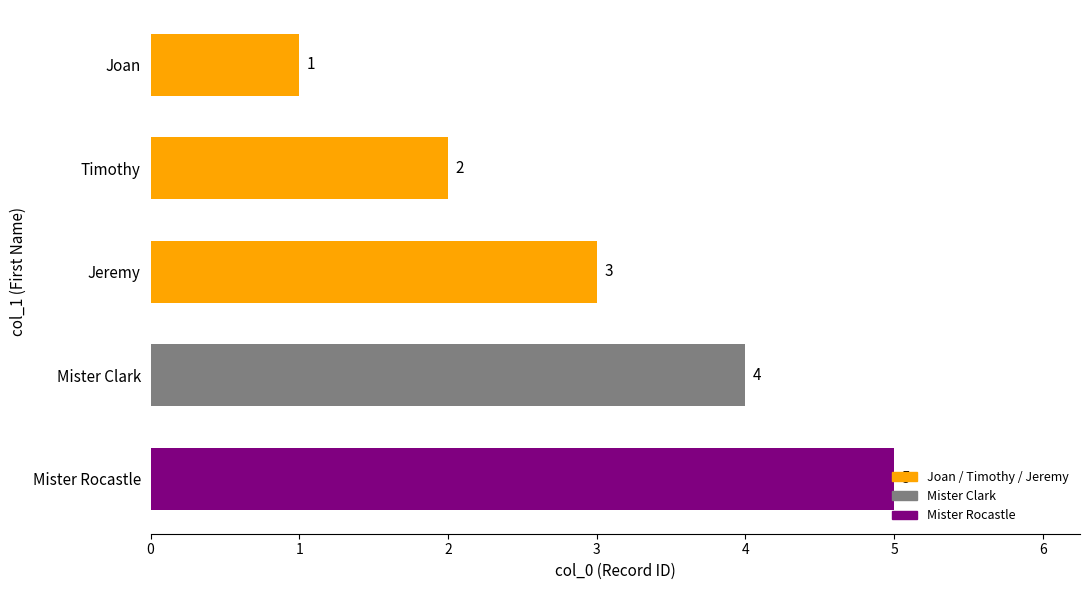

Count the values in the range 2 to 4.

3